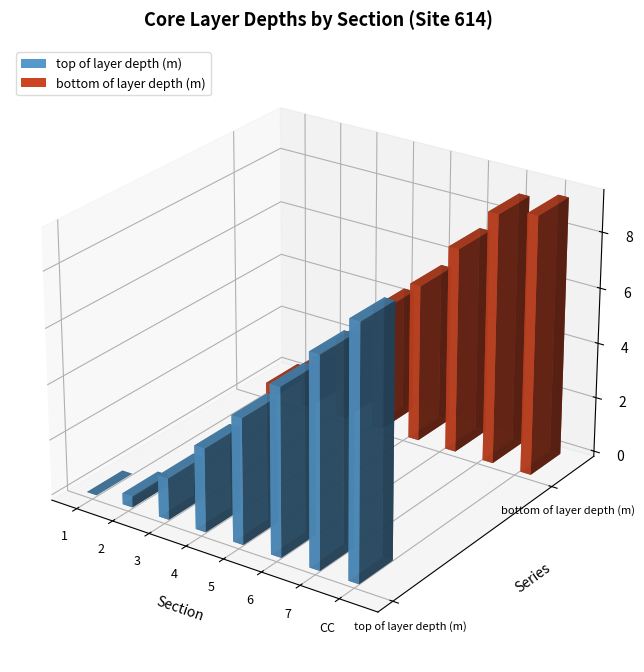

Which category has the highest value in the bottom of layer depth (m) series?

CC